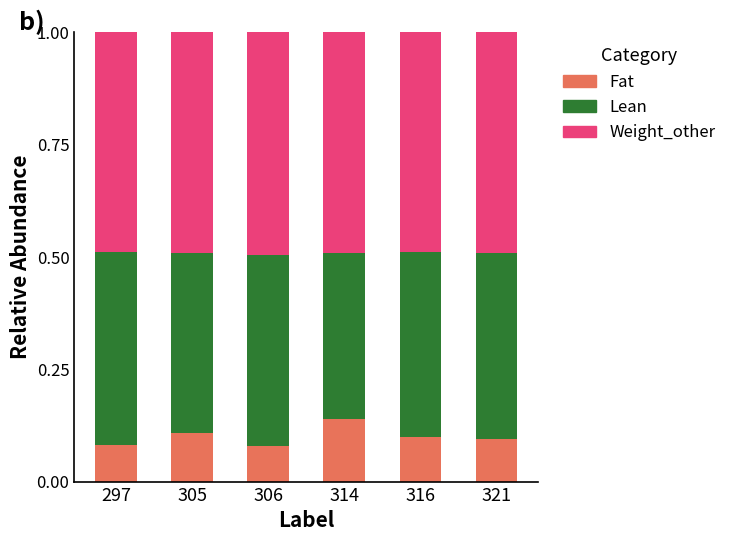

The Fat series shows 0.1 at 306. True or false?

True